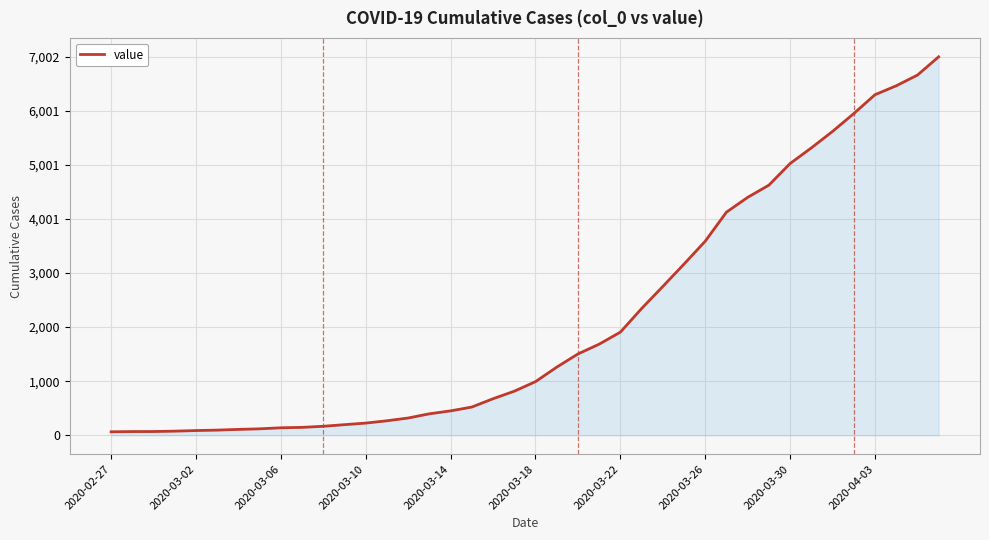

What is the difference between the maximum and minimum values?

6938